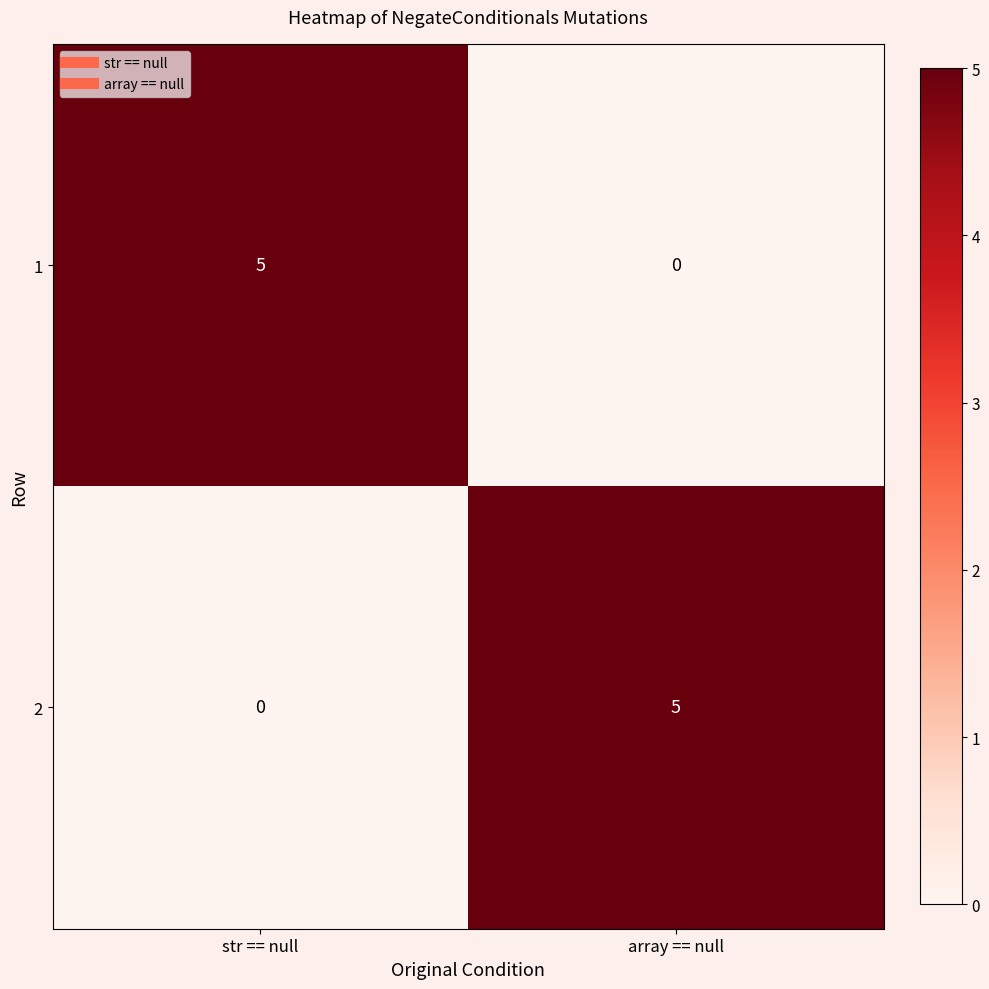

At which label is 2 closest to 2?

str == null